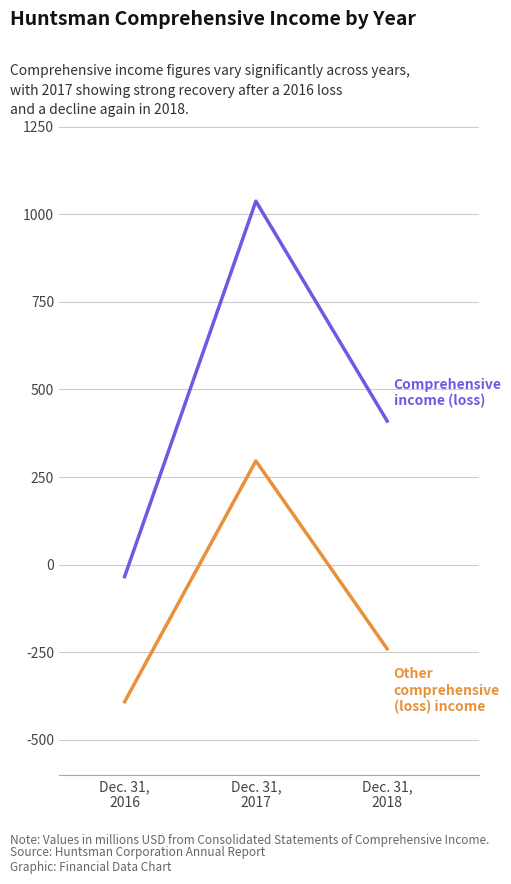

What is the smallest value displayed?

-391